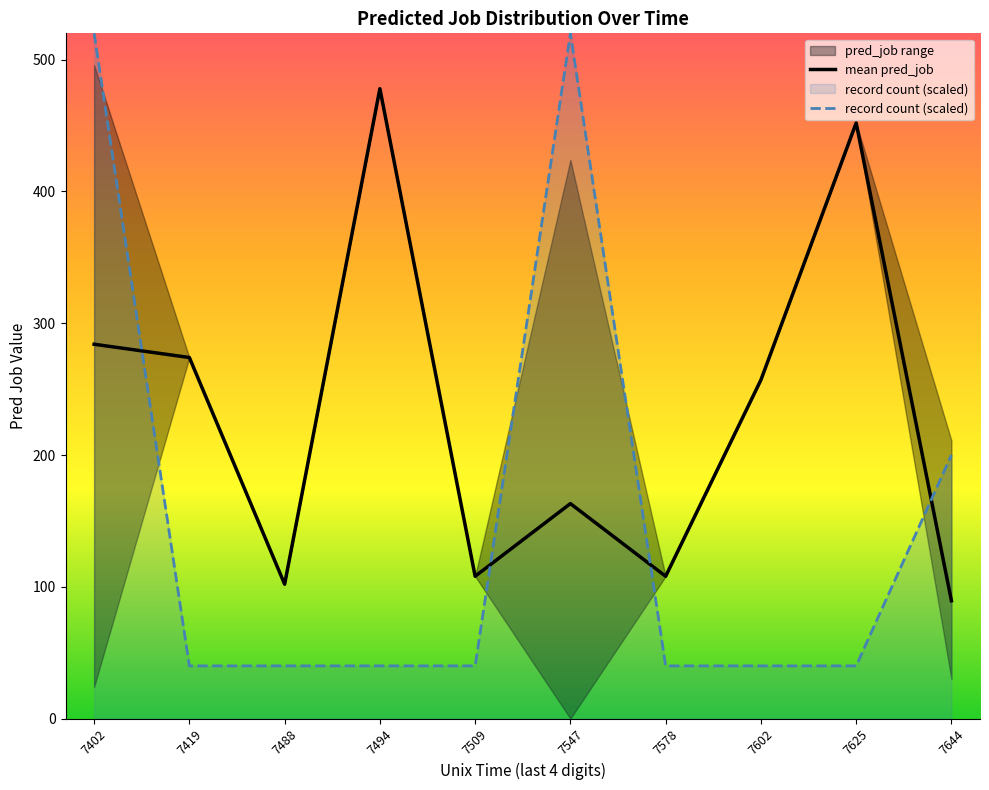

At how many categories does at least one series exceed 432?

4